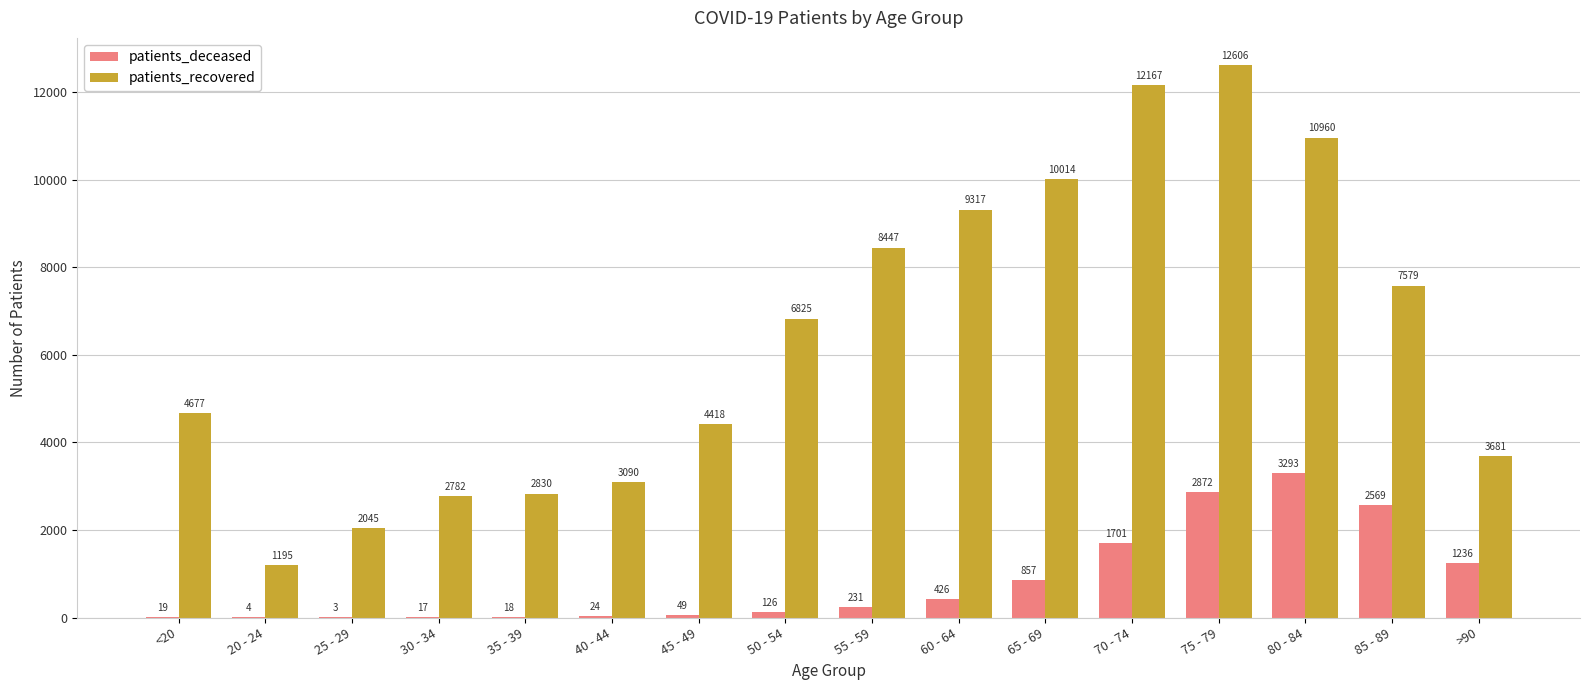

Where is patients_recovered nearest to the value 6900?

50 - 54